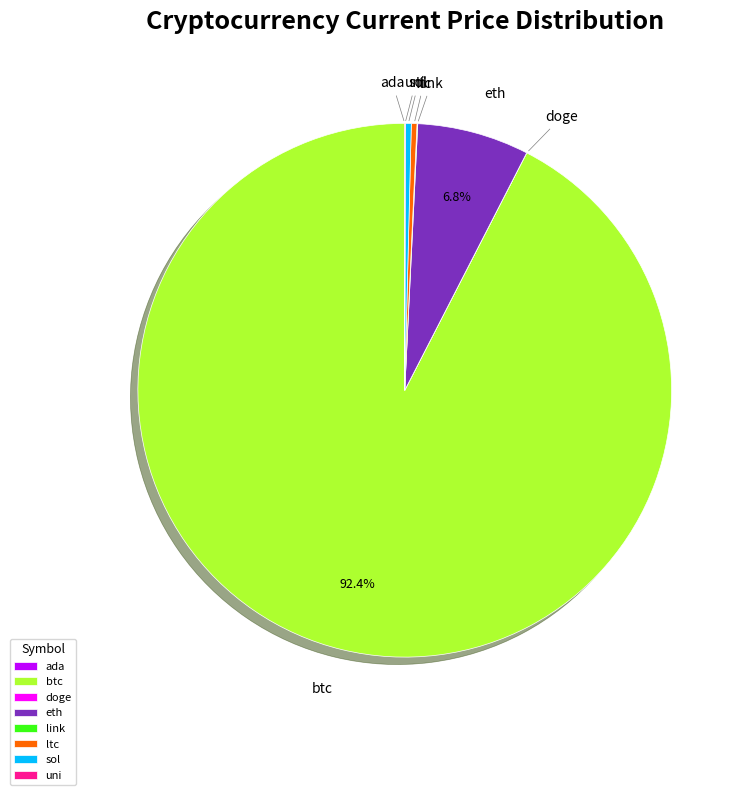

Is btc the majority of the pie?

Yes